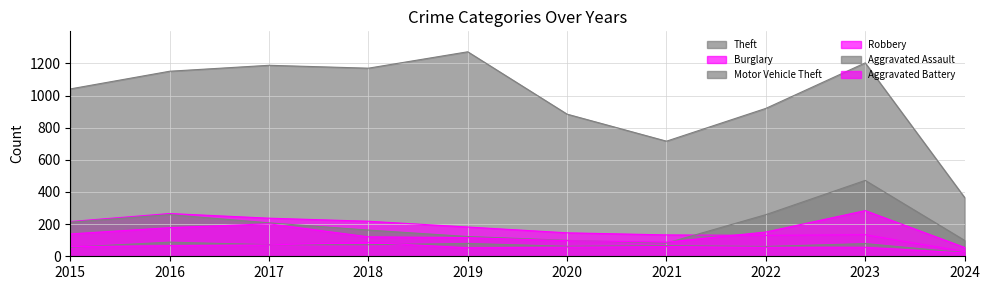

At how many categories does at least one series exceed 549?

9